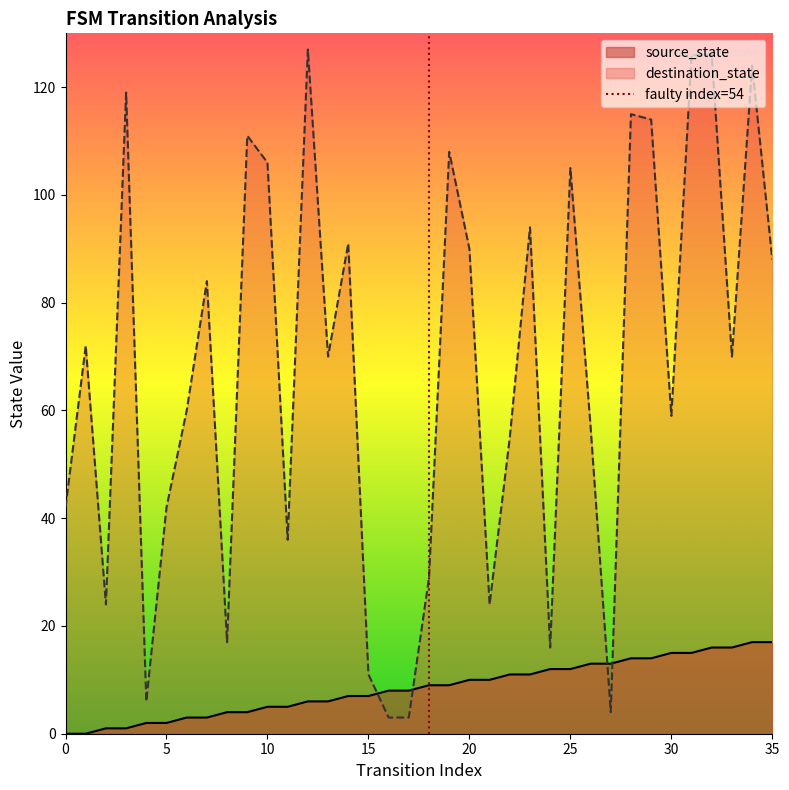

How many values are between 0 and 1?

2